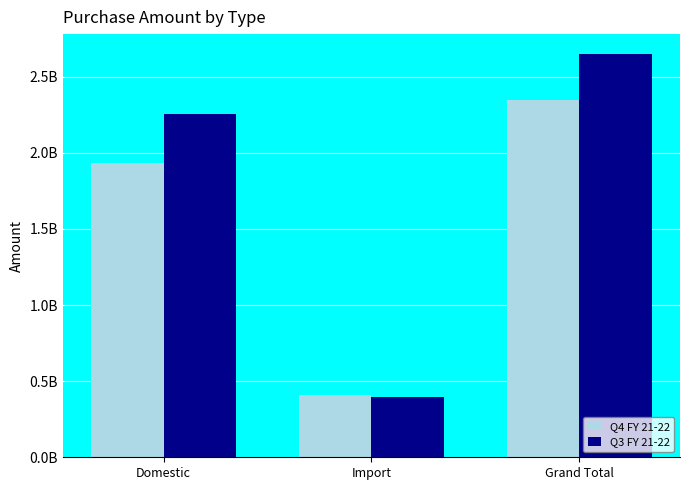

At which label is Q3 FY 21-22 closest to 1520479393?

Domestic